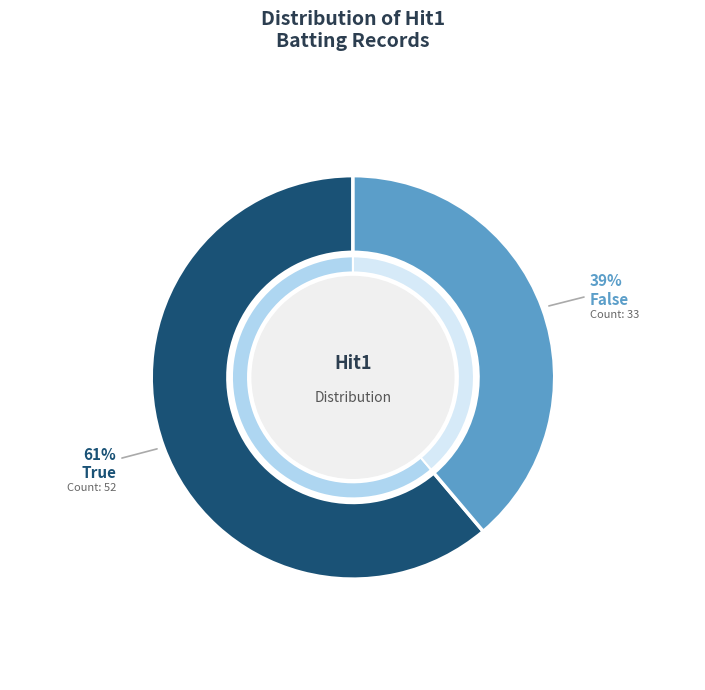

Is it true that False is 30% of the pie?

False